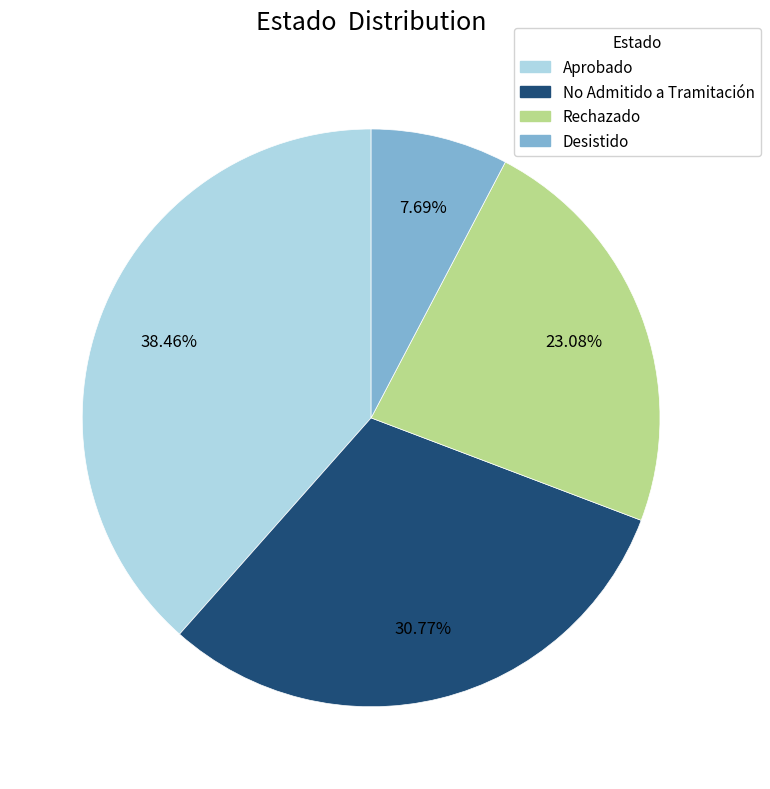

Is there a majority slice in this chart?

No